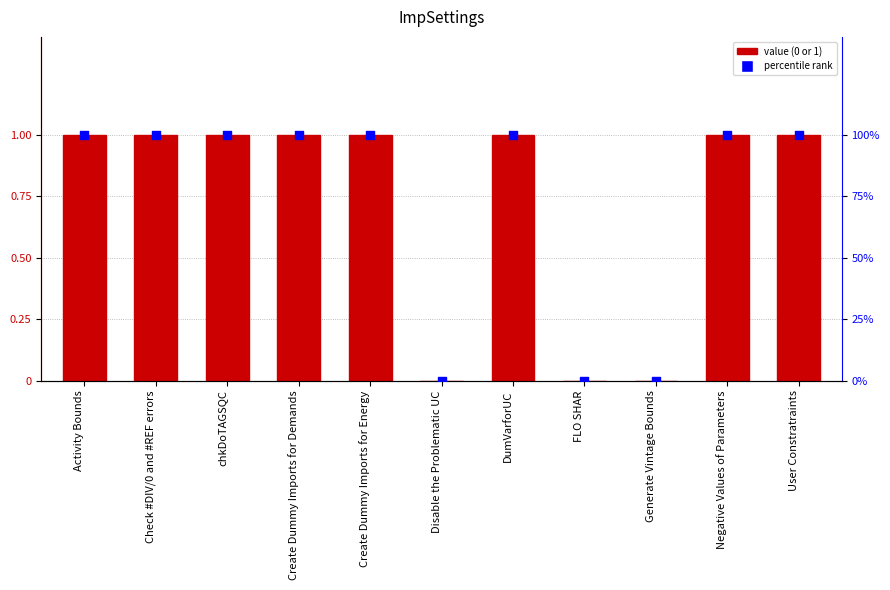

At which category is the sum across all series the highest?

Activity Bounds